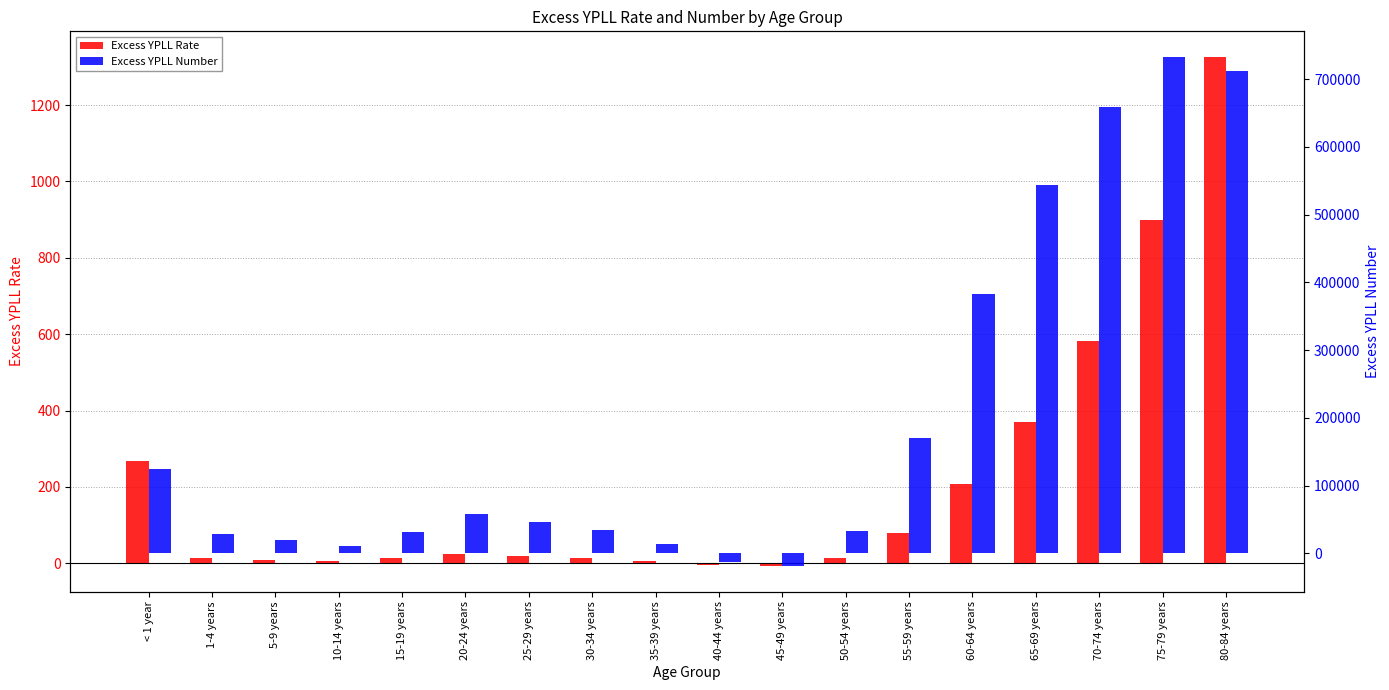

What position from the left is 60-64 years?

14